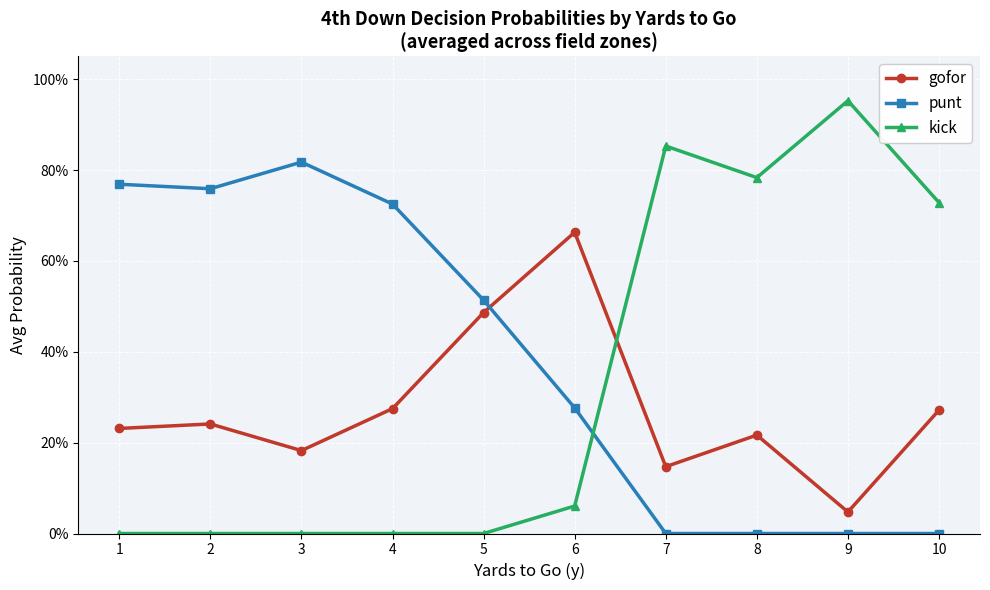

How many intersections are there between gofor and punt?

1